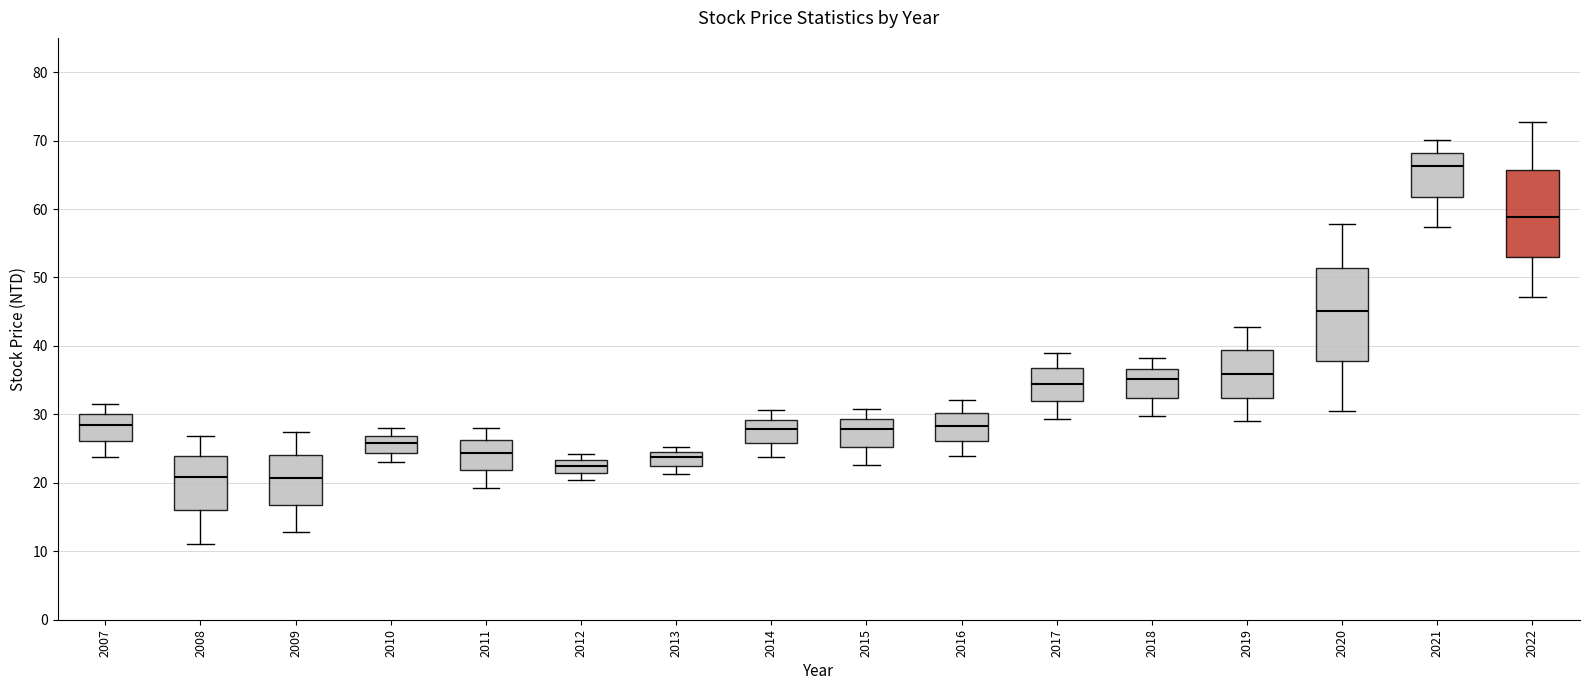

Where is the upper edge of the box at x = 2019 on the y-axis? The values are not printed on the chart, so give them approximately, as read against the axis.

39